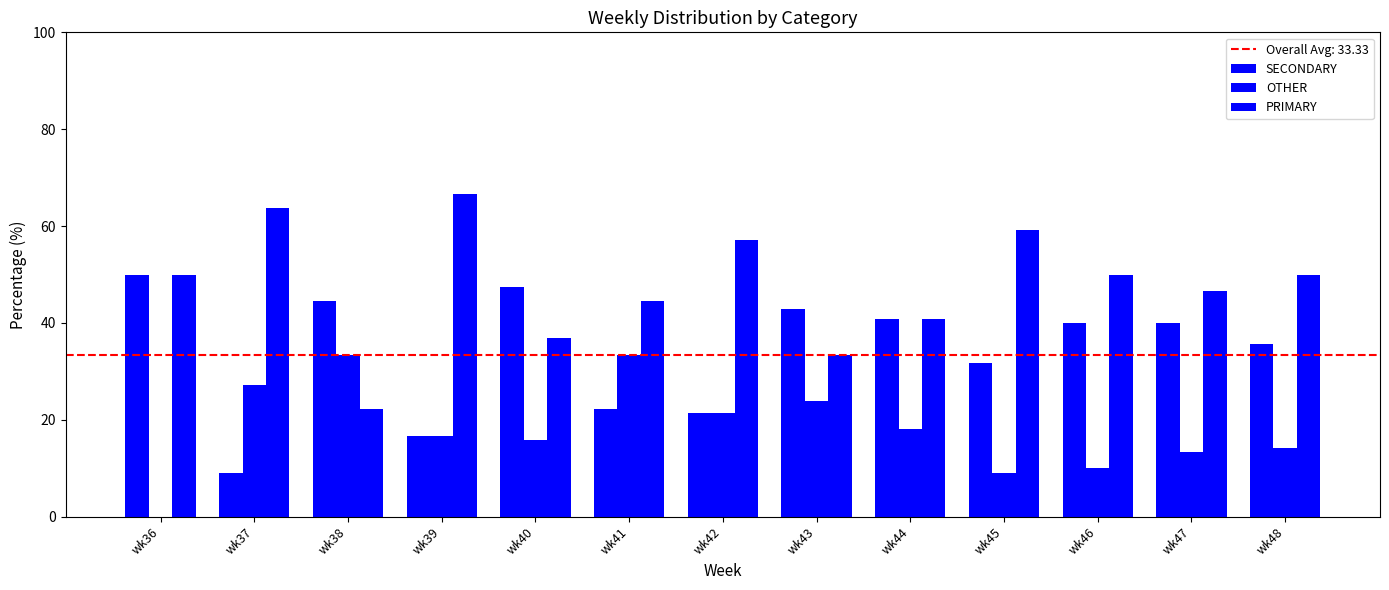

Rank the categories by OTHER value from highest to lowest.

wk38, wk41, wk37, wk43, wk42, wk44, wk39, wk40, wk48, wk47, wk46, wk45, wk36